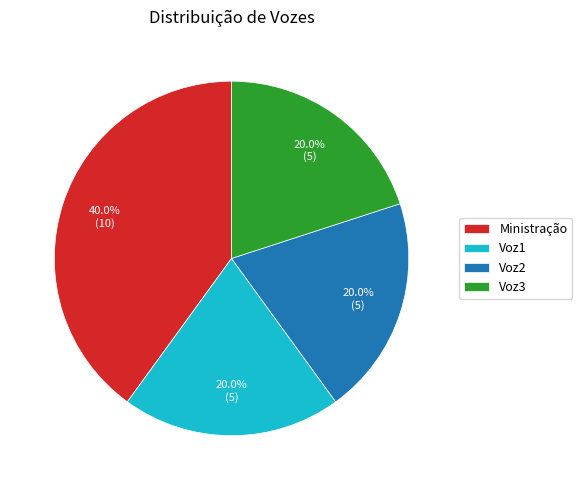

Do Voz1 and Voz3 together represent more than half of the pie?

No